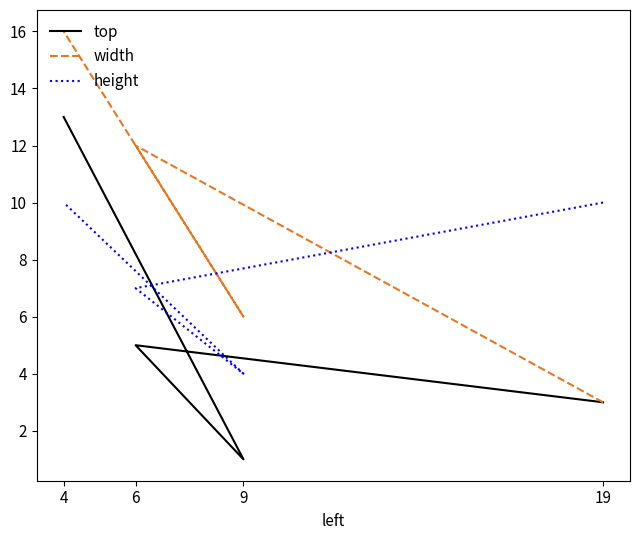

What is the difference between the top values at 4 and 6?

8